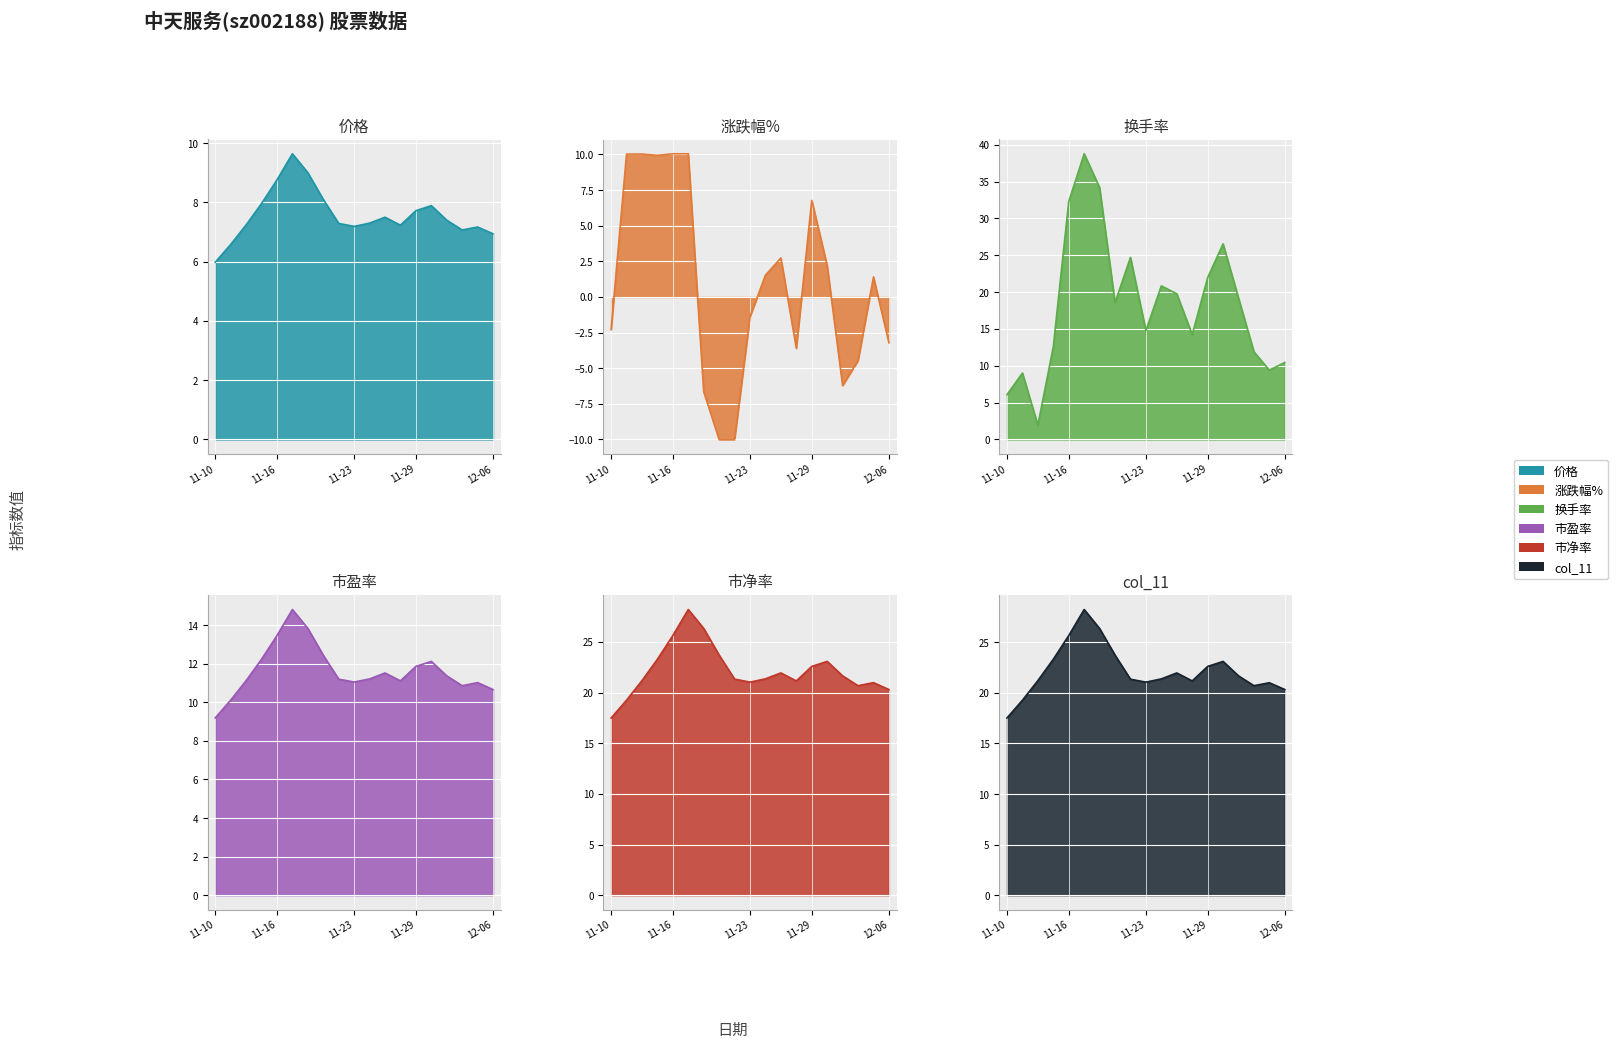

Does the chart display data point markers on the line(s)?

No